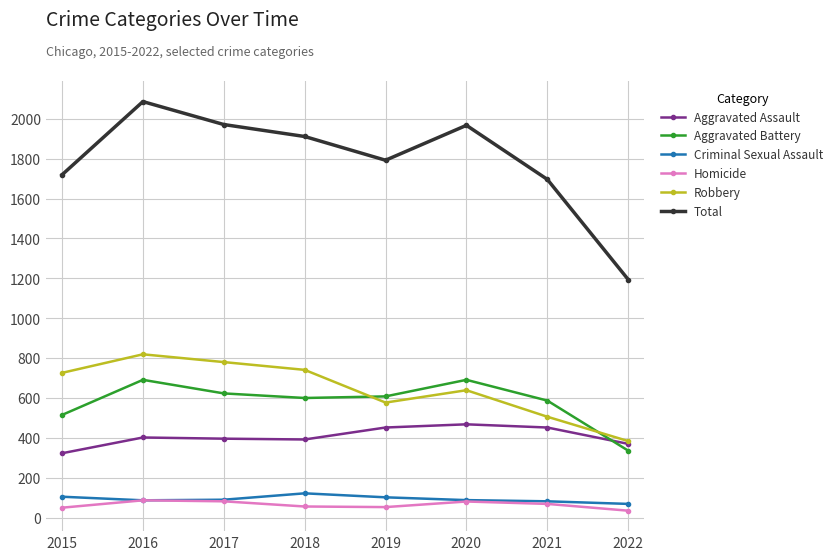

True or false: Robbery has a value of 726 at 2015.

True